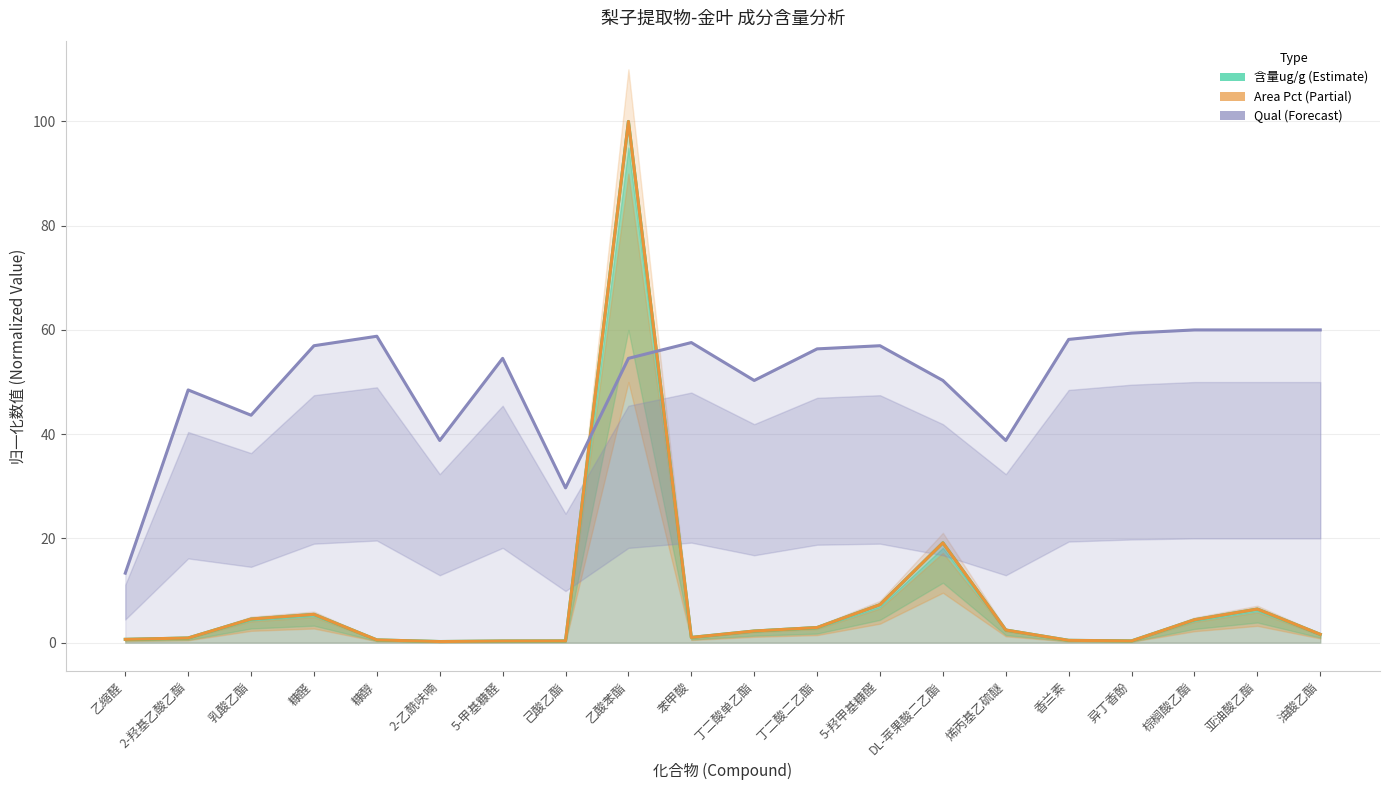

What is the spread (max minus min) of values at 棕榈酸乙酯?

55.6